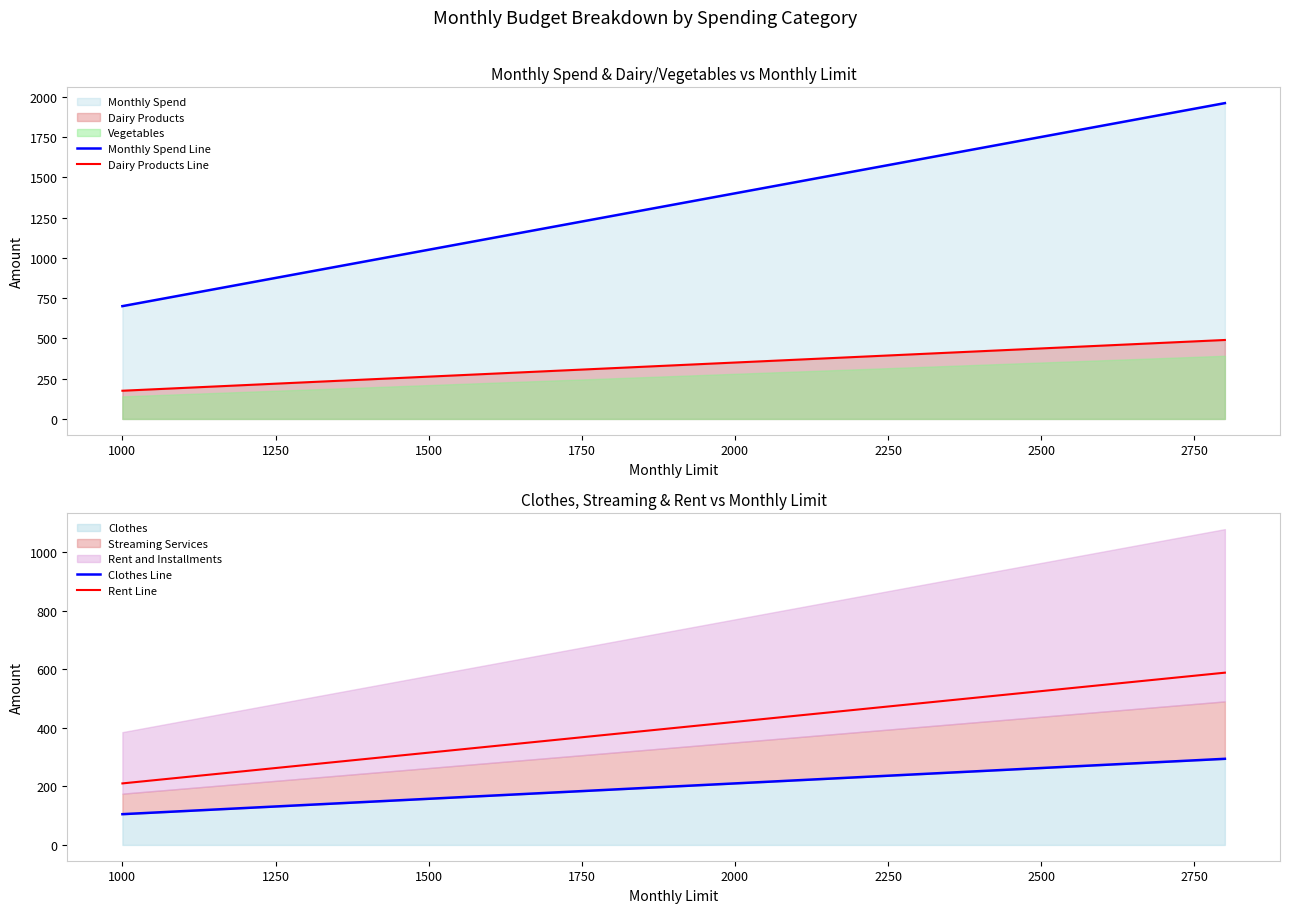

True or false: Dairy Products Line has a value of 262.5 at 1500.

True